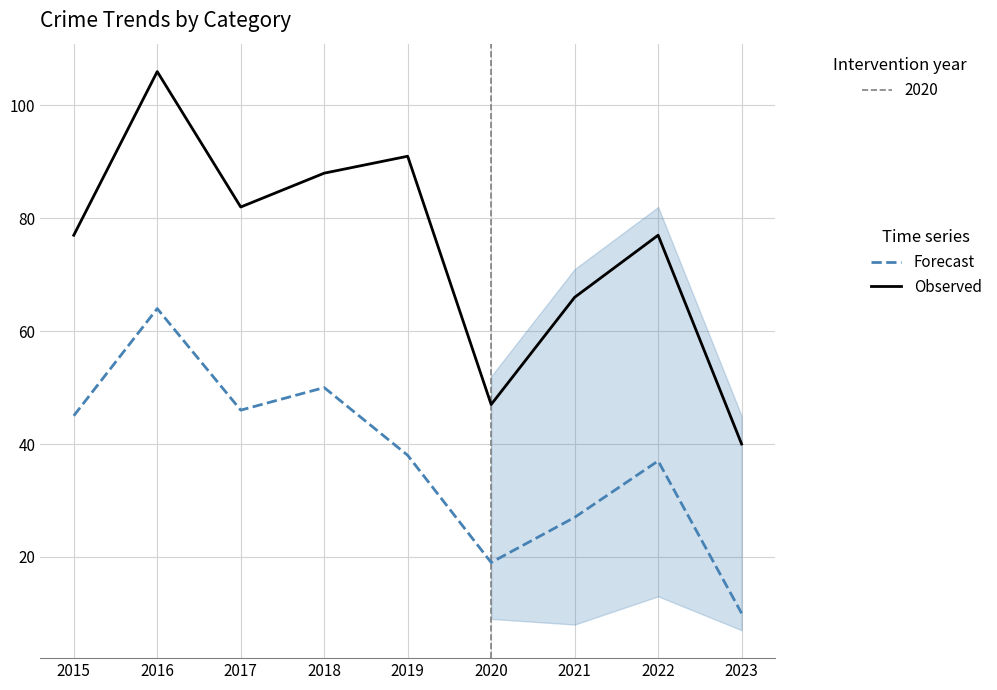

Is the value of Observed at 2017 greater than the value of Forecast at 2023?

Yes